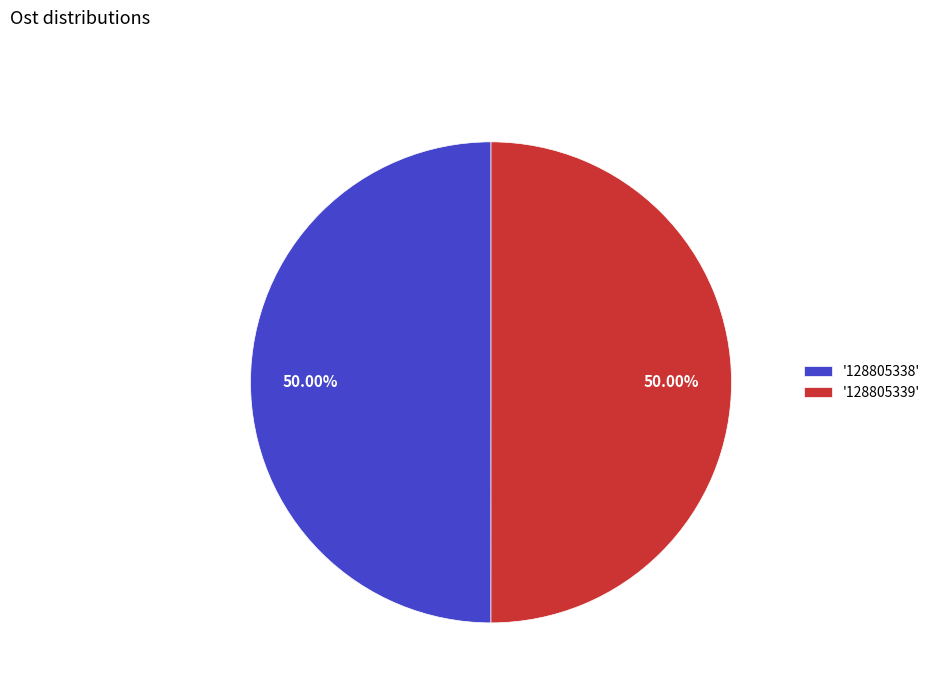

What is the ratio of the value at '128805338' to the value at '128805339'?

1.0